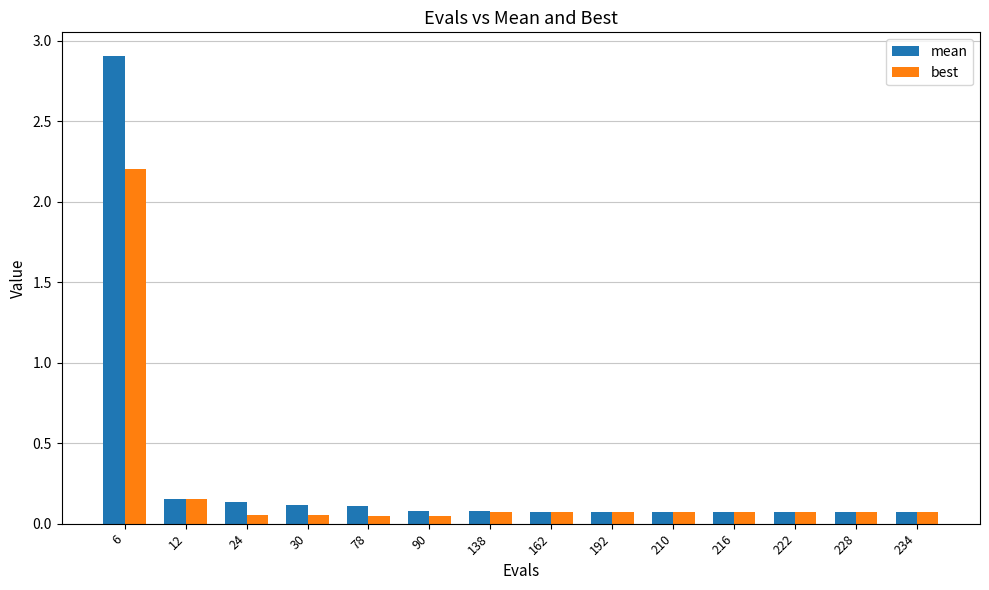

Which series has the widest spread of values?

mean